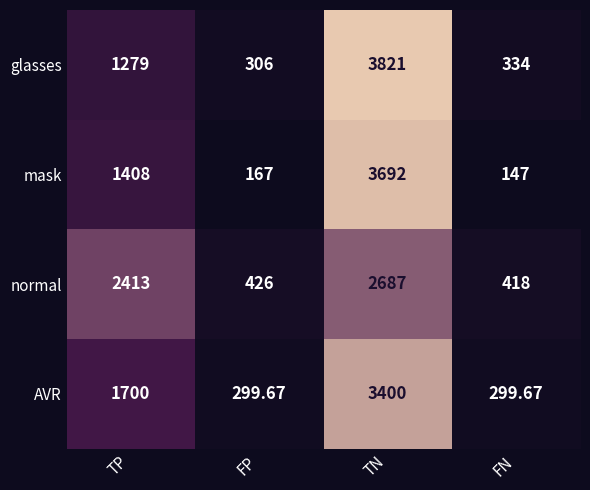

Rank the categories by mask value from lowest to highest.

FN, FP, TP, TN